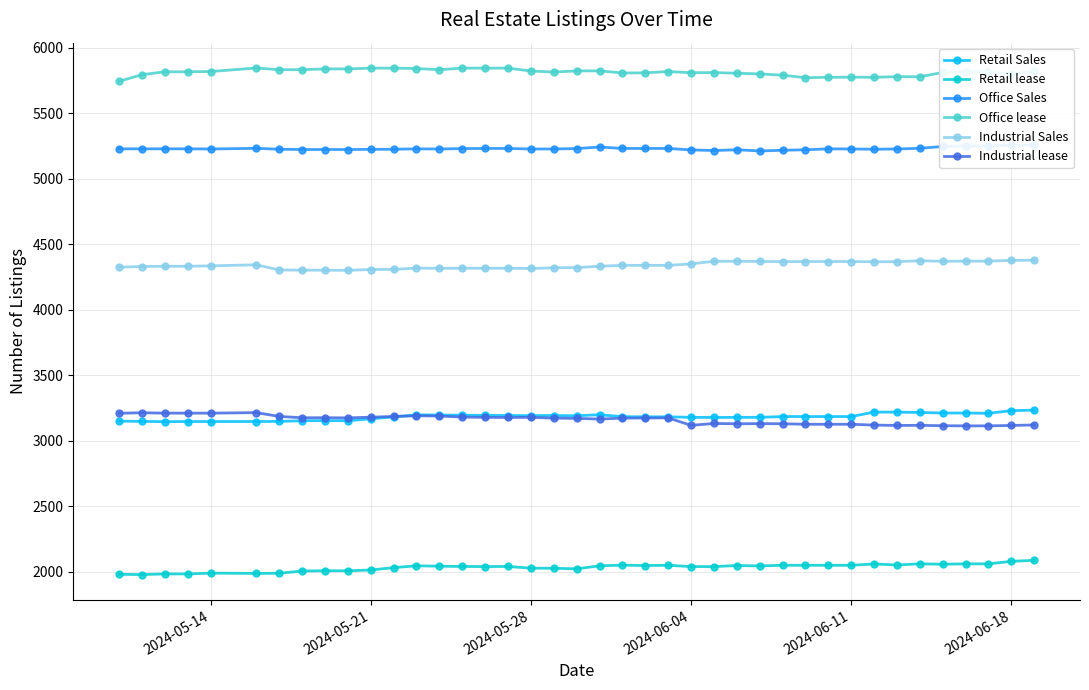

What is the maximum value for Retail lease?

2087